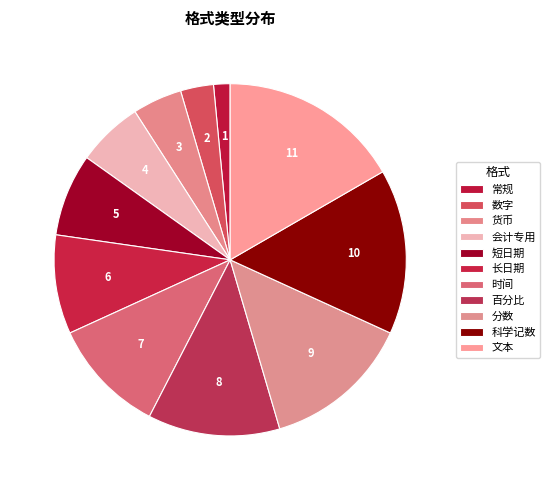

Which category has the biggest portion of the pie?

文本